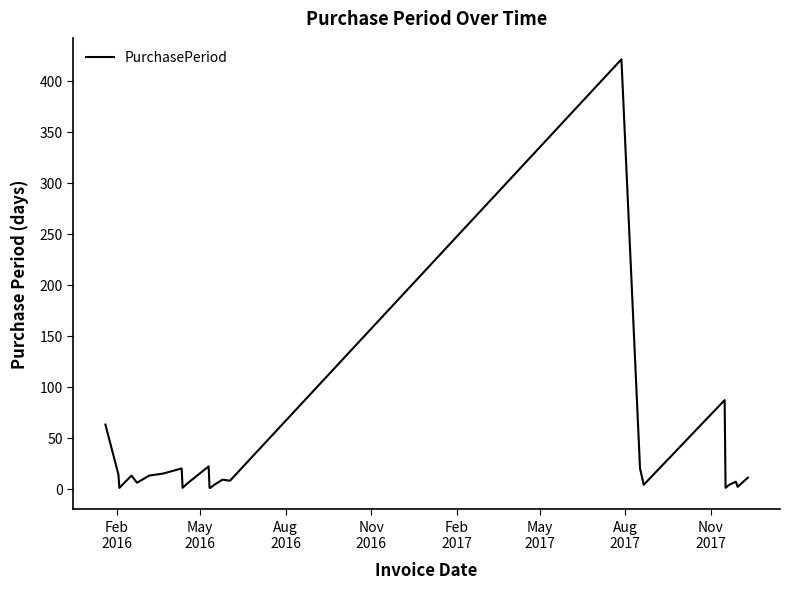

What is the greatest value displayed?

421